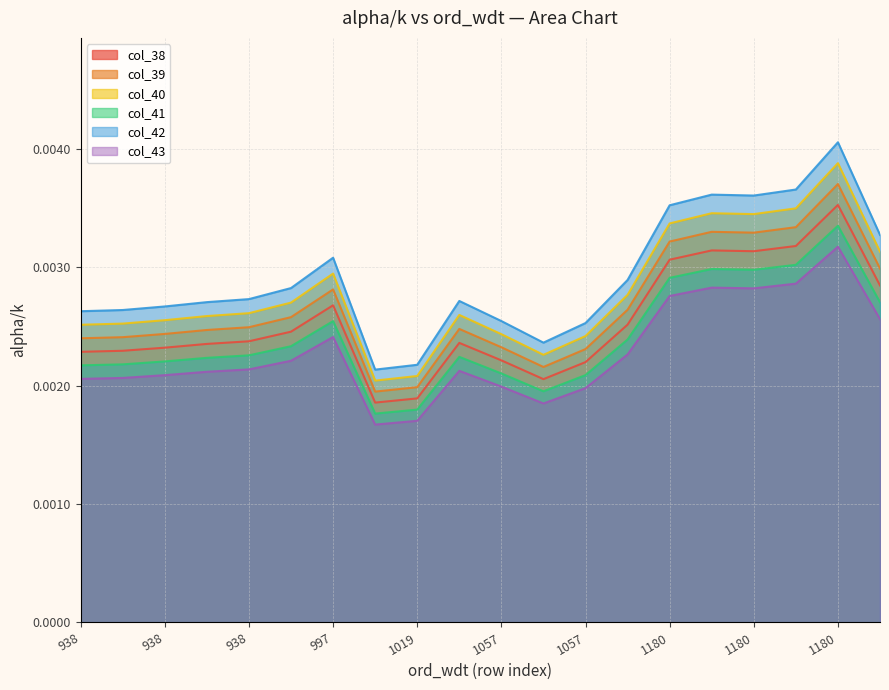

What is the label of the 16th point from the right?

938